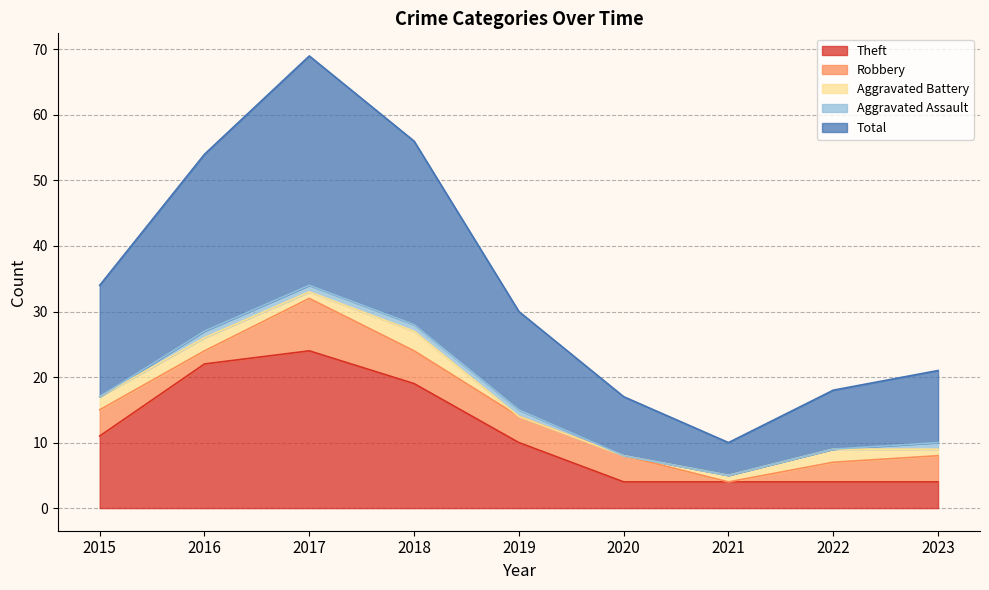

Where is the first local maximum for Aggravated Battery?

2018